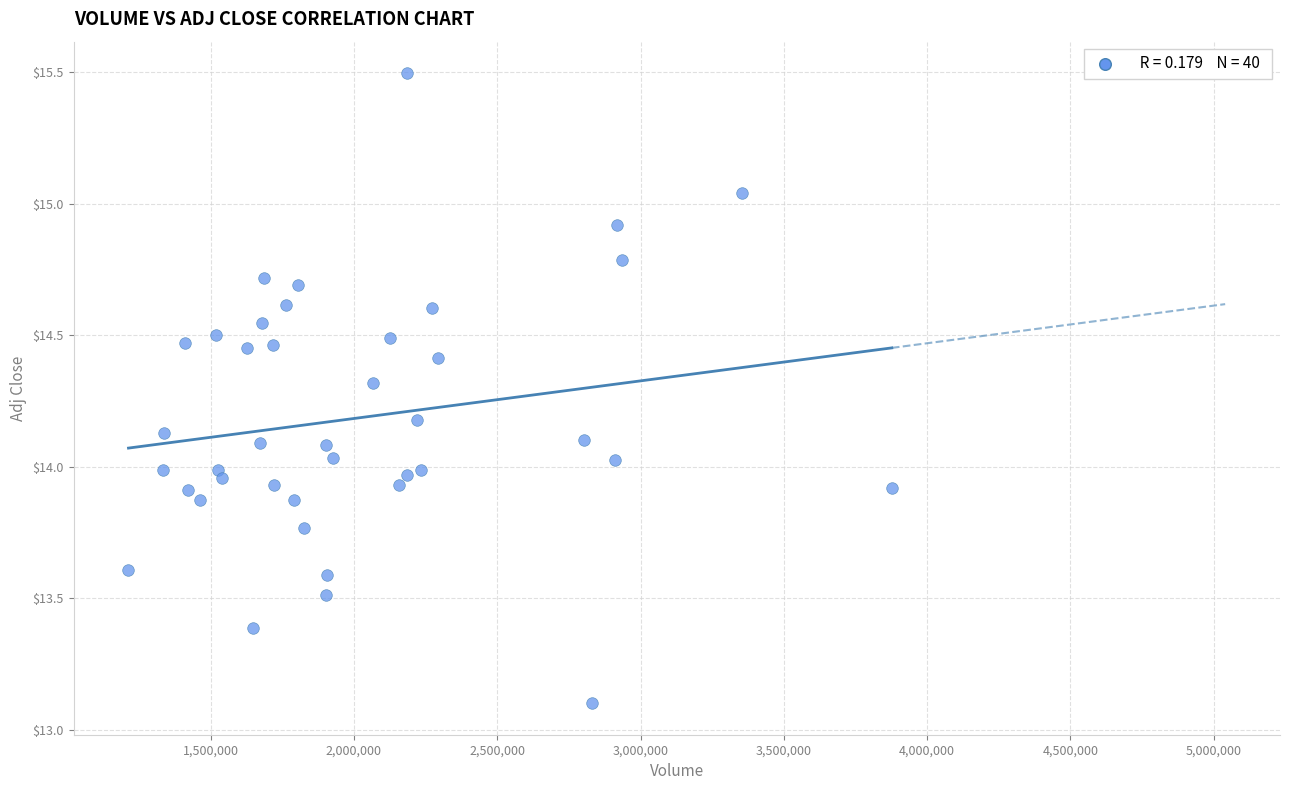

What is the range of X values (max minus min)?

2663100.0